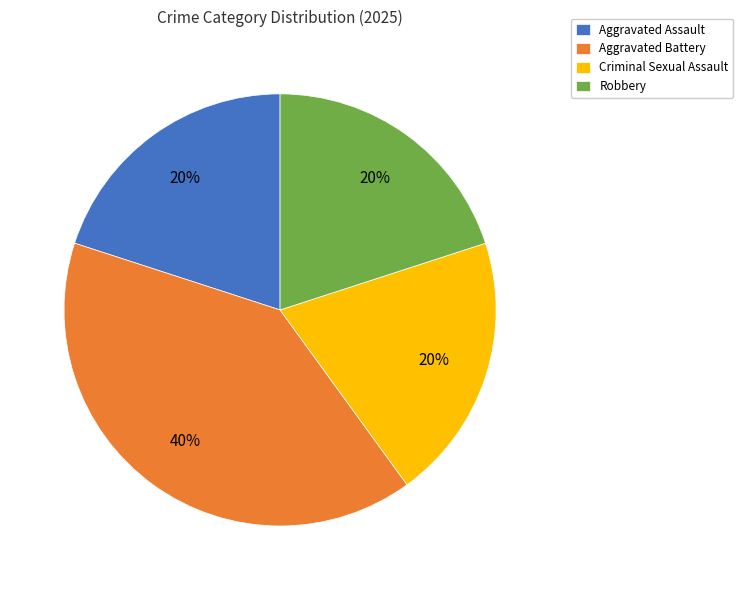

Which category has the biggest portion of the pie?

Aggravated Battery